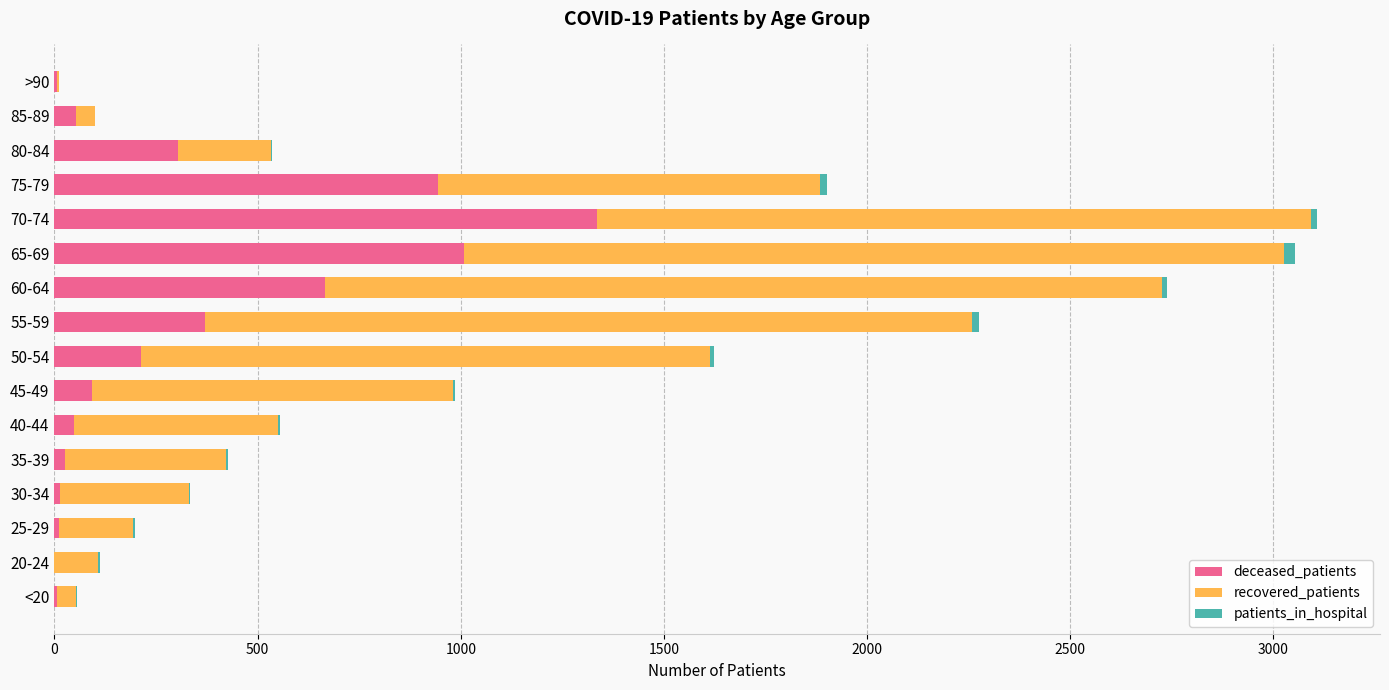

How many distinct data groups are displayed?

3